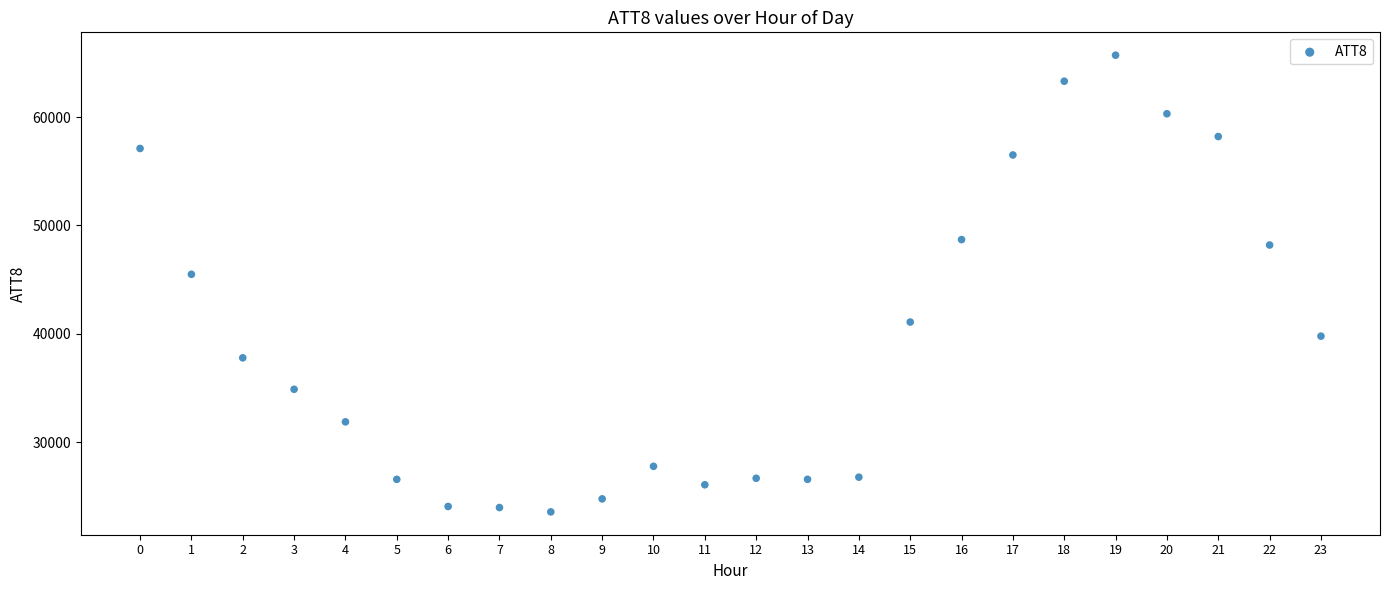

What Y value in the scatter plot is closest to 44650?

45500